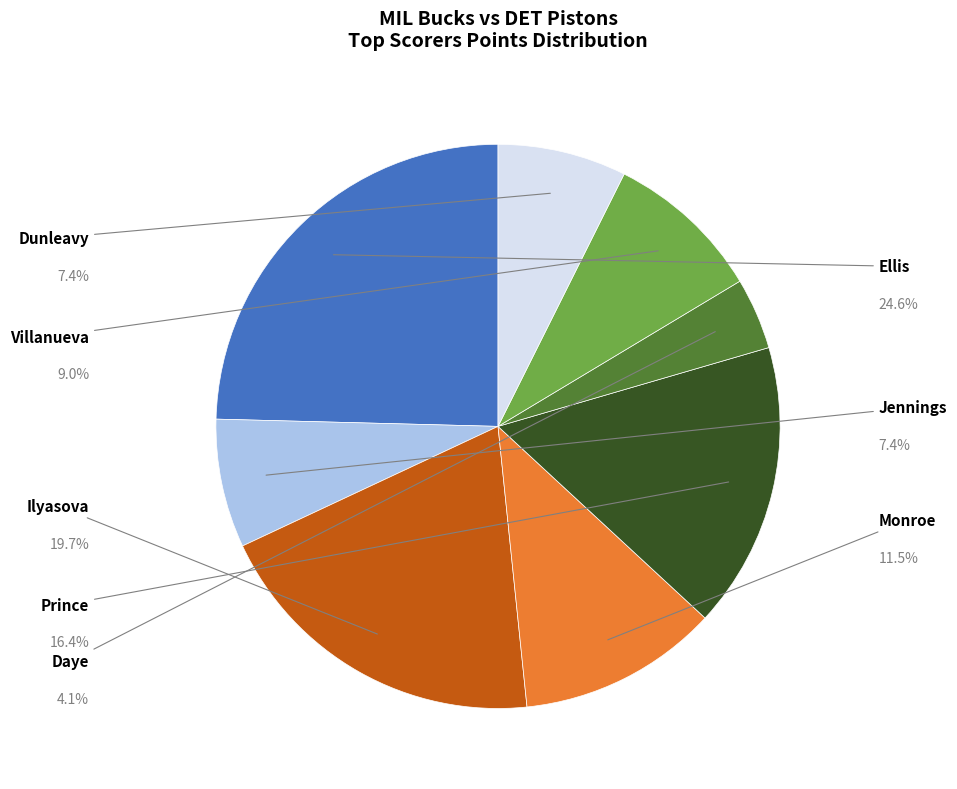

To the nearest percent, what is the average slice percentage?

12%